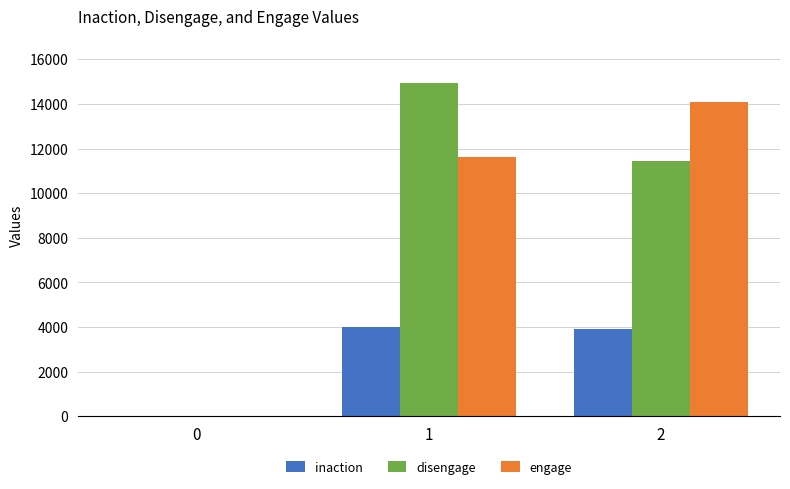

What is the spread (max minus min) of values at 2?

10148